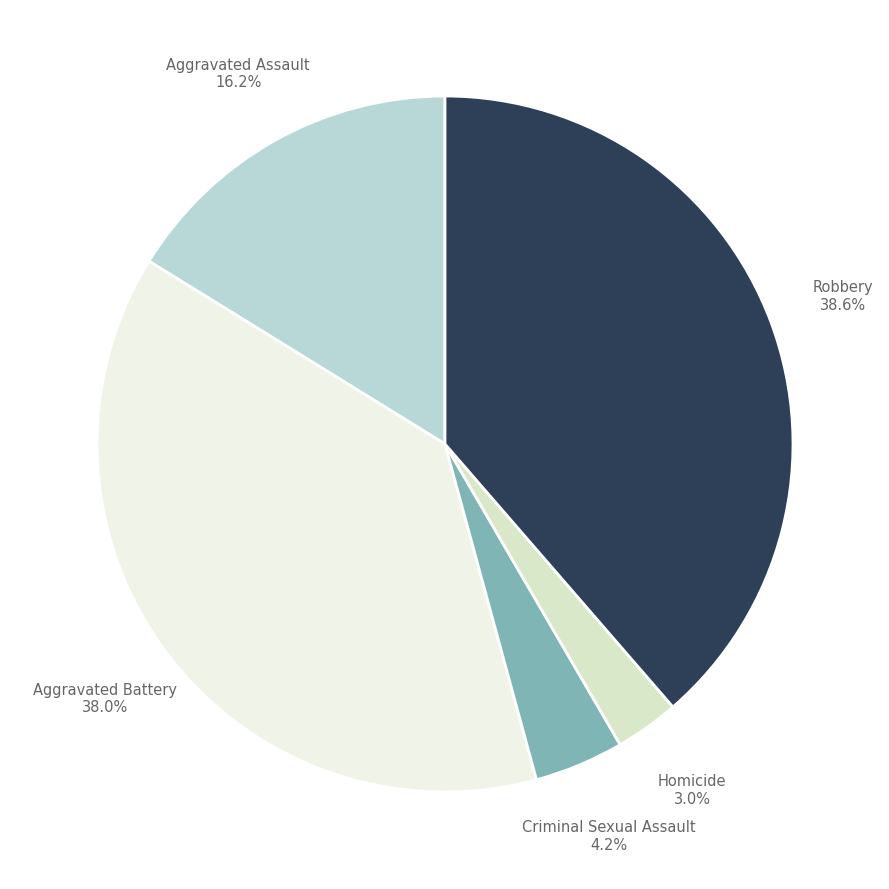

Which slice is the largest?

Robbery